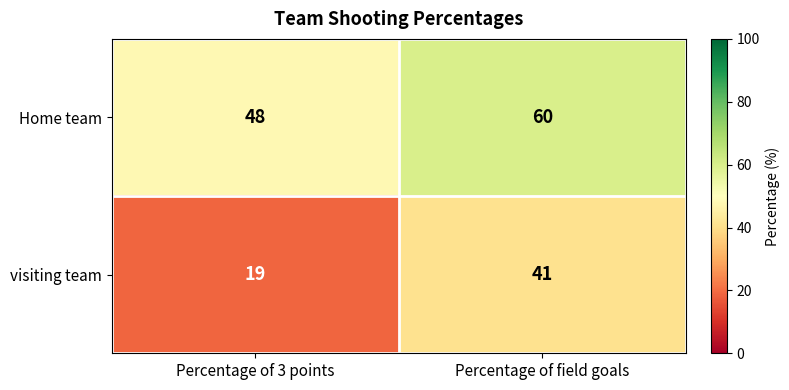

The Home team series shows 36 at Percentage of field goals. True or false?

False